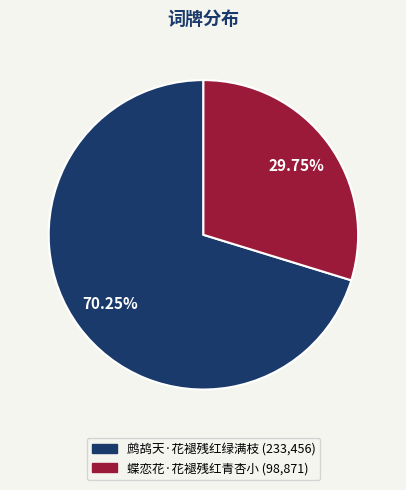

What is the majority slice?

鹧鸪天·花褪残红绿满枝